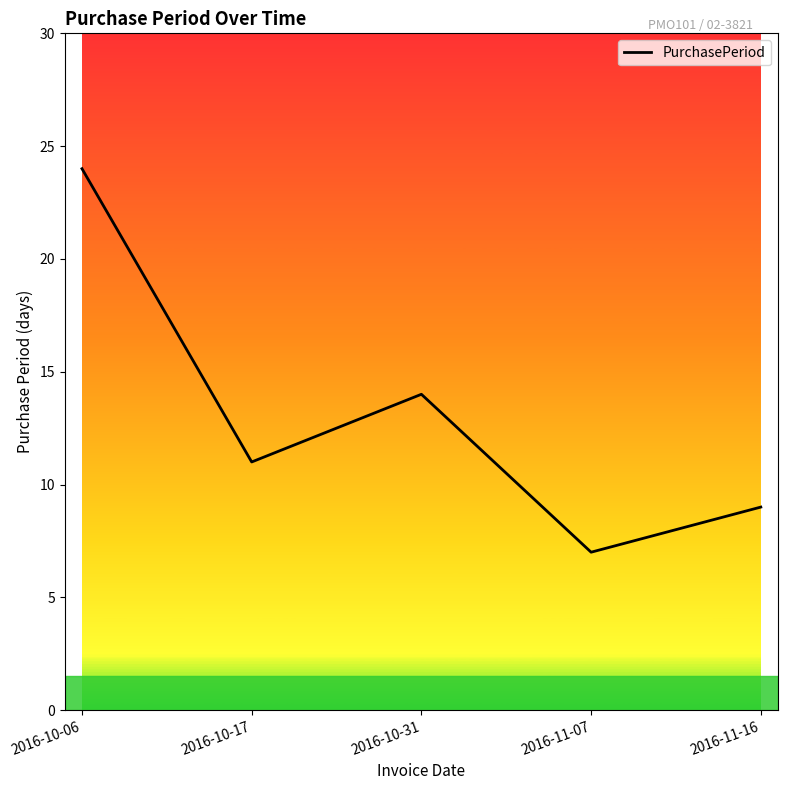

What position from the left is 2016-11-07?

4